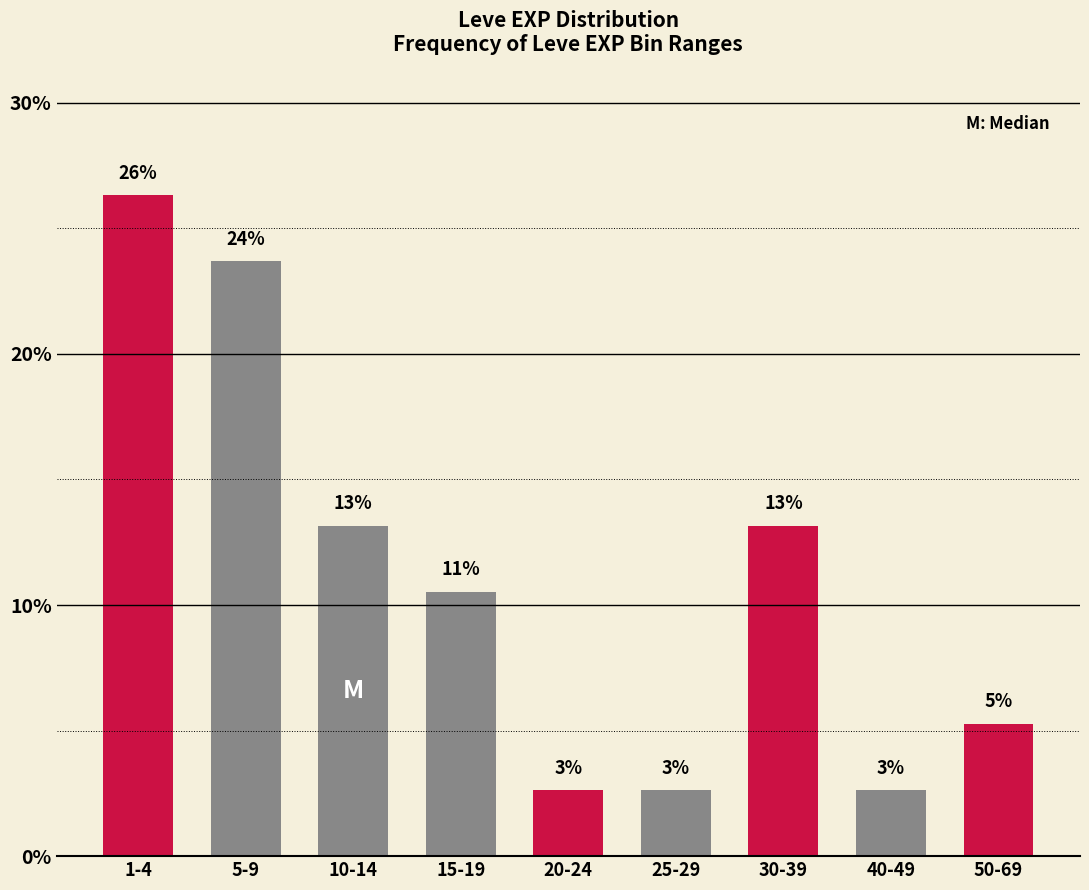

How many bars are there in total?

9